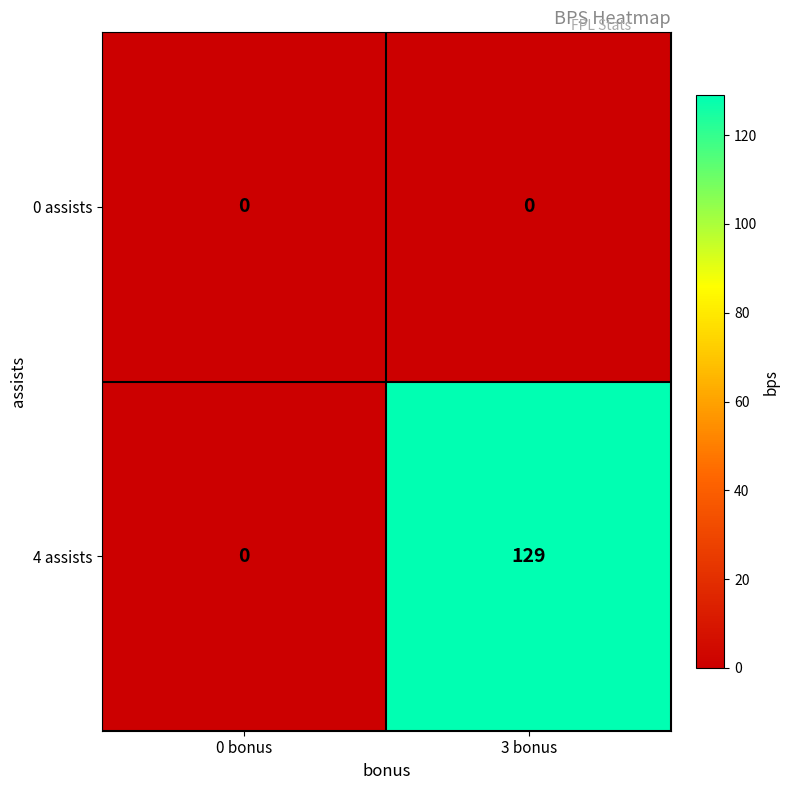

At which category is the sum across all series the highest?

3 bonus